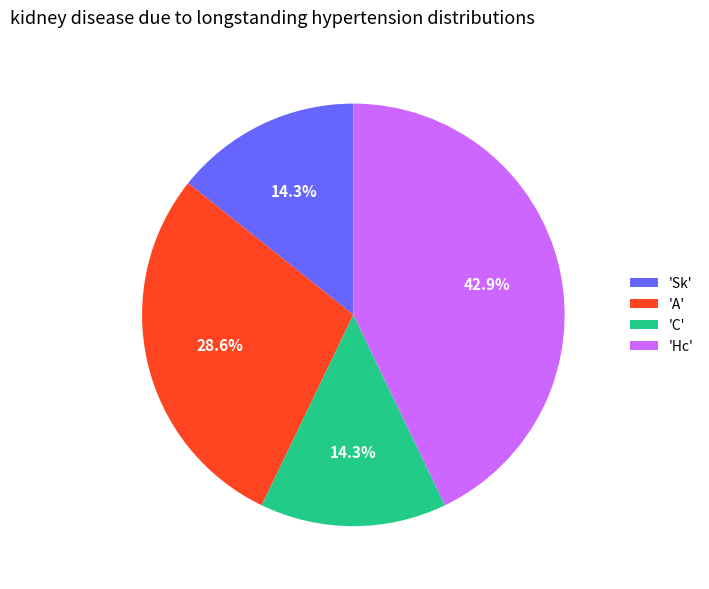

Which slice is the largest?

'Hc'